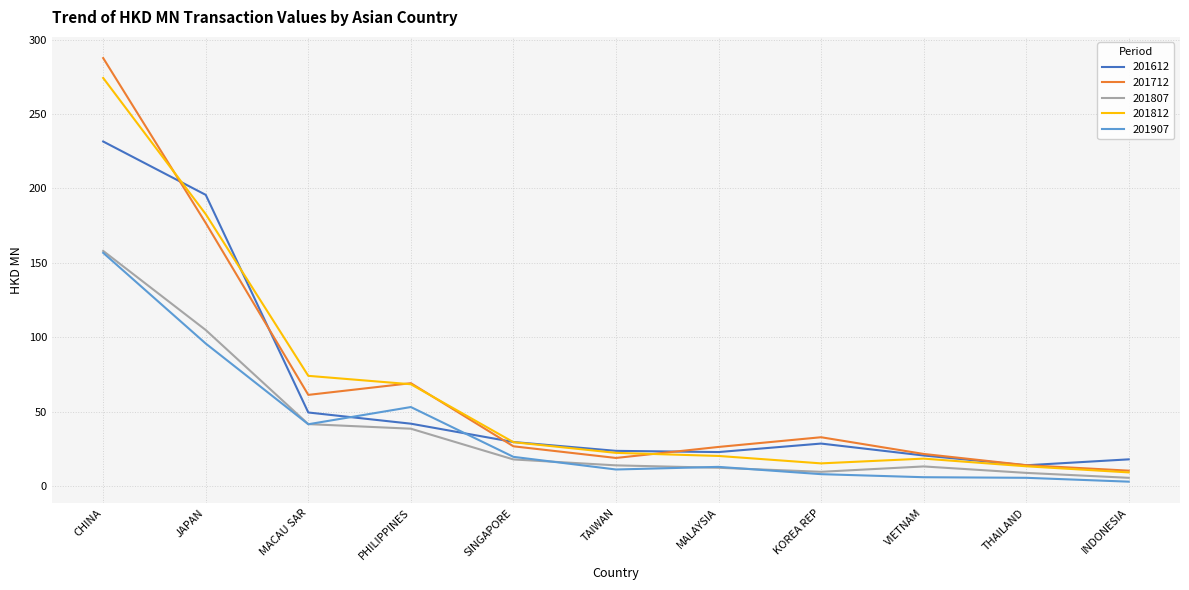

The value of 201712 at MACAU SAR is 38.4. True or false?

False